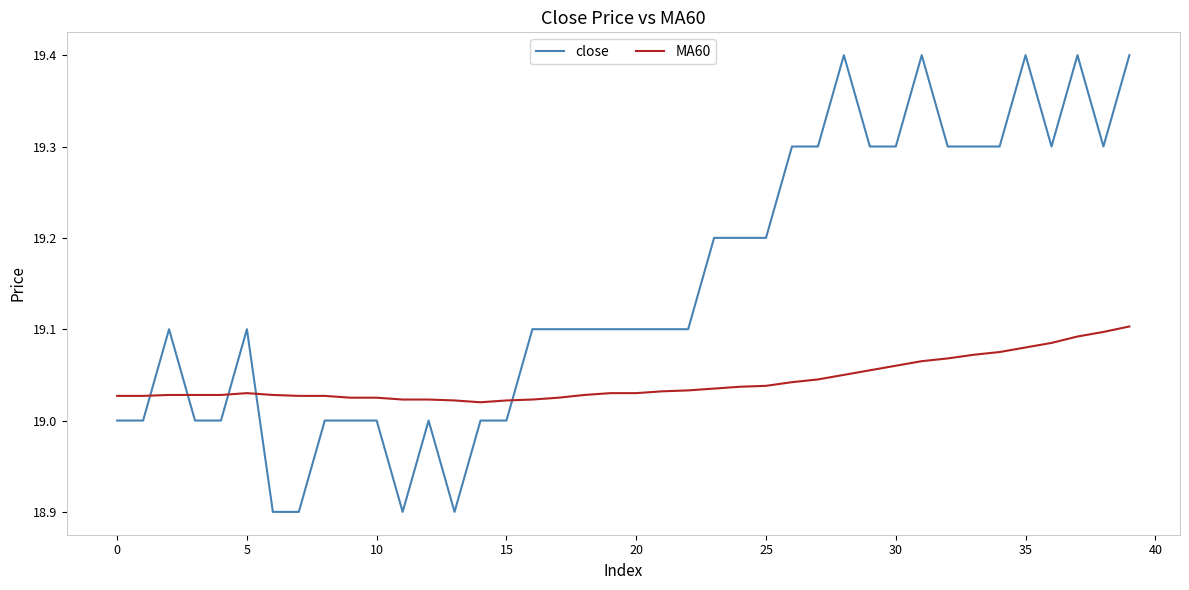

Count the number of data series in this chart.

2